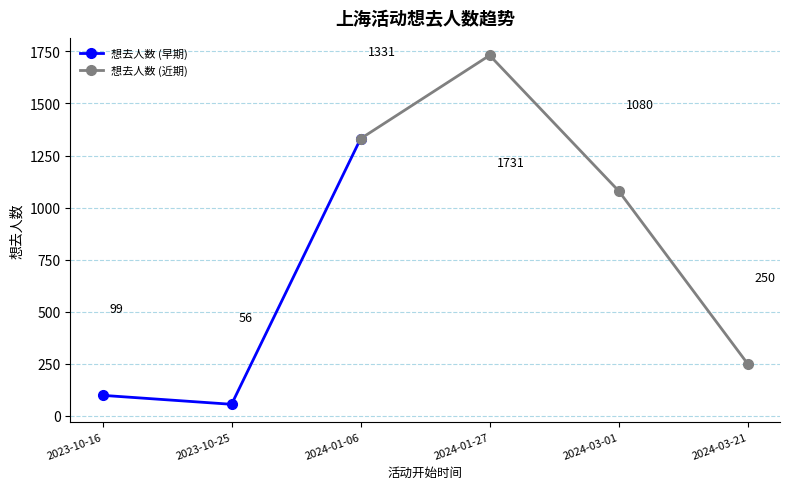

Where is the data nearest to the value 893?

2024-03-01